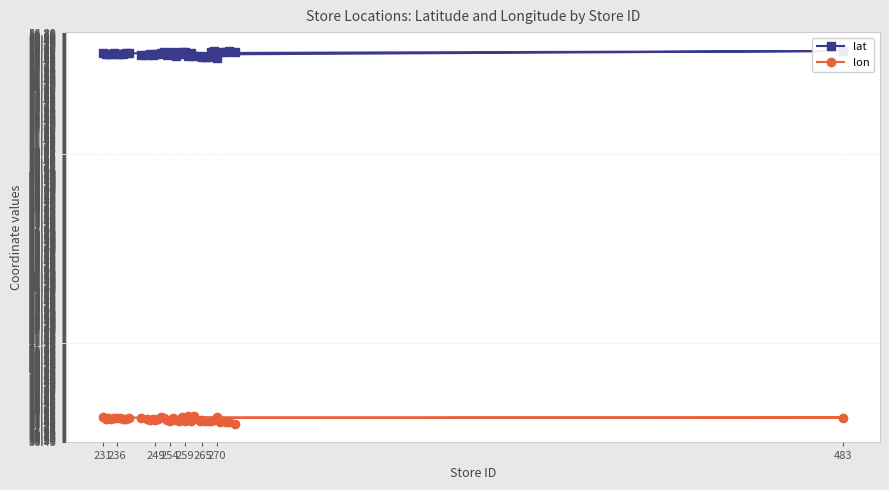

Reading left to right, extract all data points from this chart.

lat: 55.8	55.8	55.8	55.7	55.8	55.7	55.8	55.8	55.8	55.8	55.9	55.7	55.7	55.7	55.7	55.7	55.8	55.8	55.8	55.7	55.7	55.9	55.7	55.7	55.9	55.8	55.7	55.8	55.7	55.7	55.6	55.6	55.6	55.9	55.9	55.6	55.9	55.9	55.9	55.8
lon: 37.7	37.6	37.6	37.6	37.6	37.7	37.7	37.6	37.6	37.7	37.7	37.7	37.6	37.6	37.6	37.5	37.6	37.7	37.7	37.5	37.5	37.6	37.5	37.5	37.7	37.5	37.7	37.5	37.7	37.5	37.5	37.5	37.5	37.5	37.5	37.7	37.4	37.4	37.4	37.4